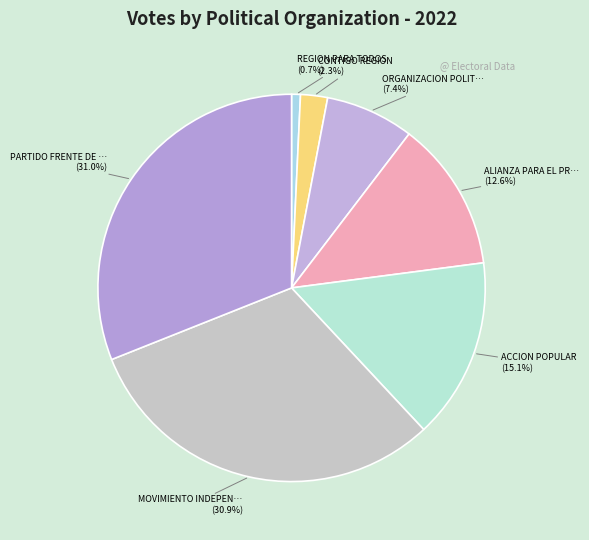

How many segments does this pie chart have?

7